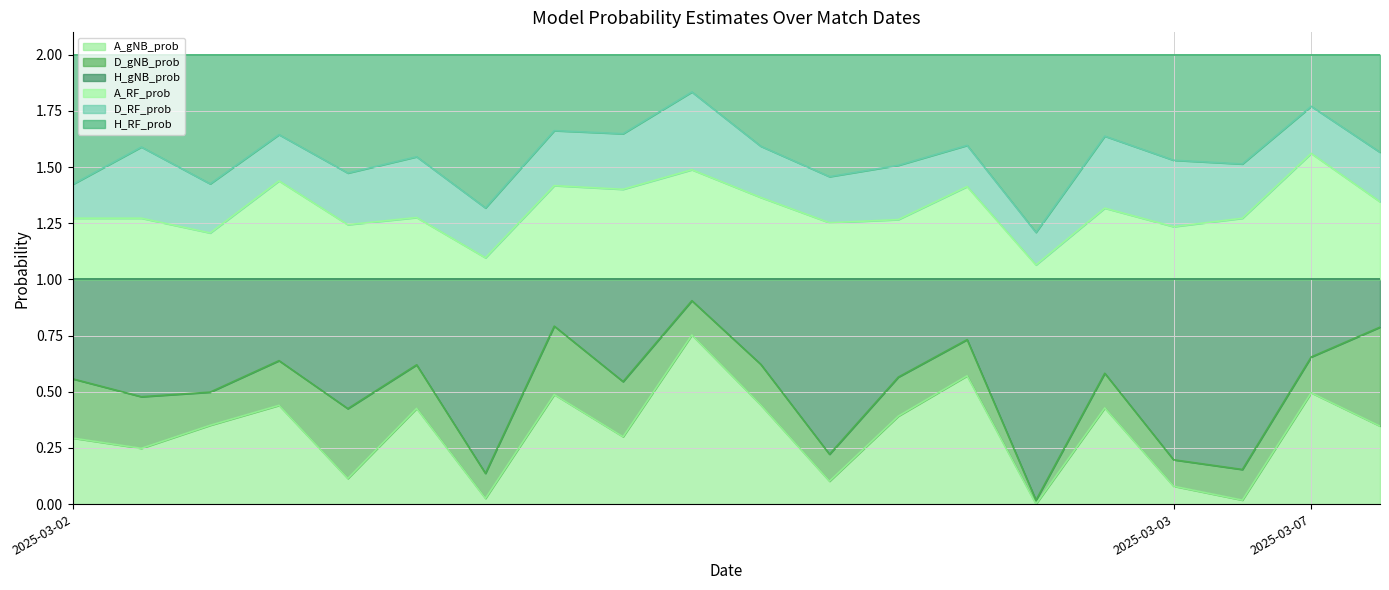

What are all the series names shown in the legend?

A_gNB_prob, D_gNB_prob, H_gNB_prob, A_RF_prob, D_RF_prob, H_RF_prob